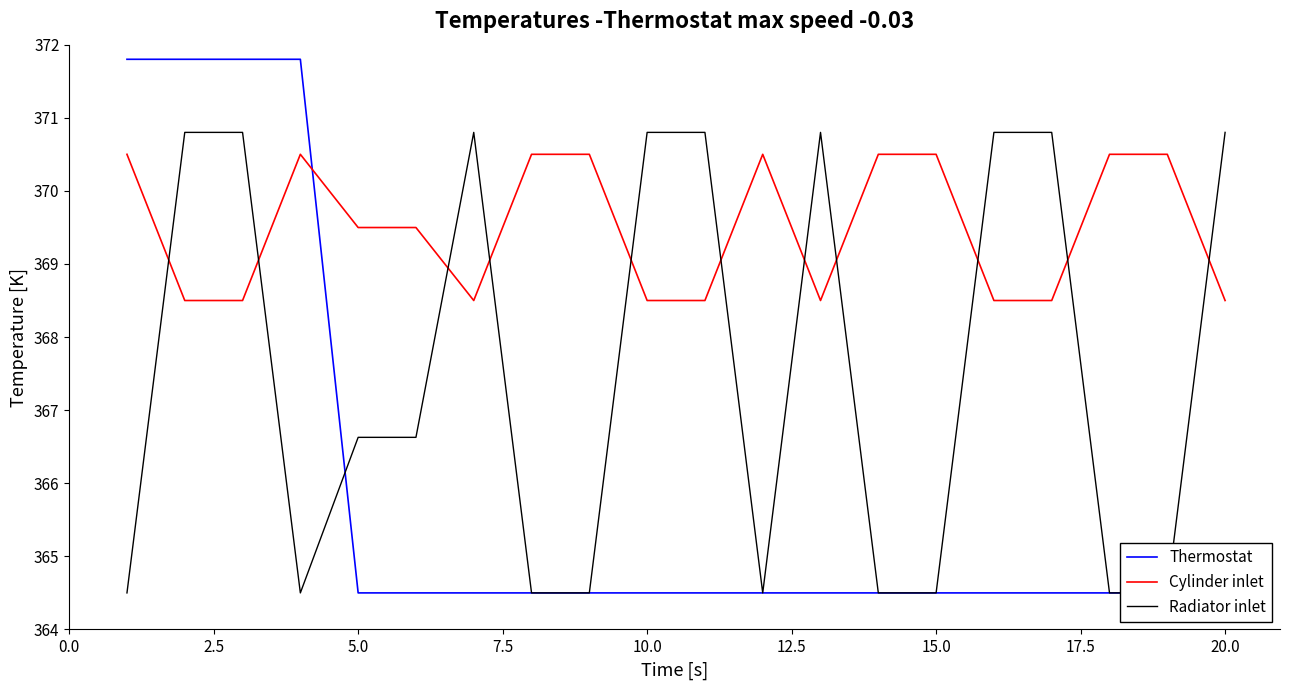

What is the minimum value for Cylinder inlet?

368.5